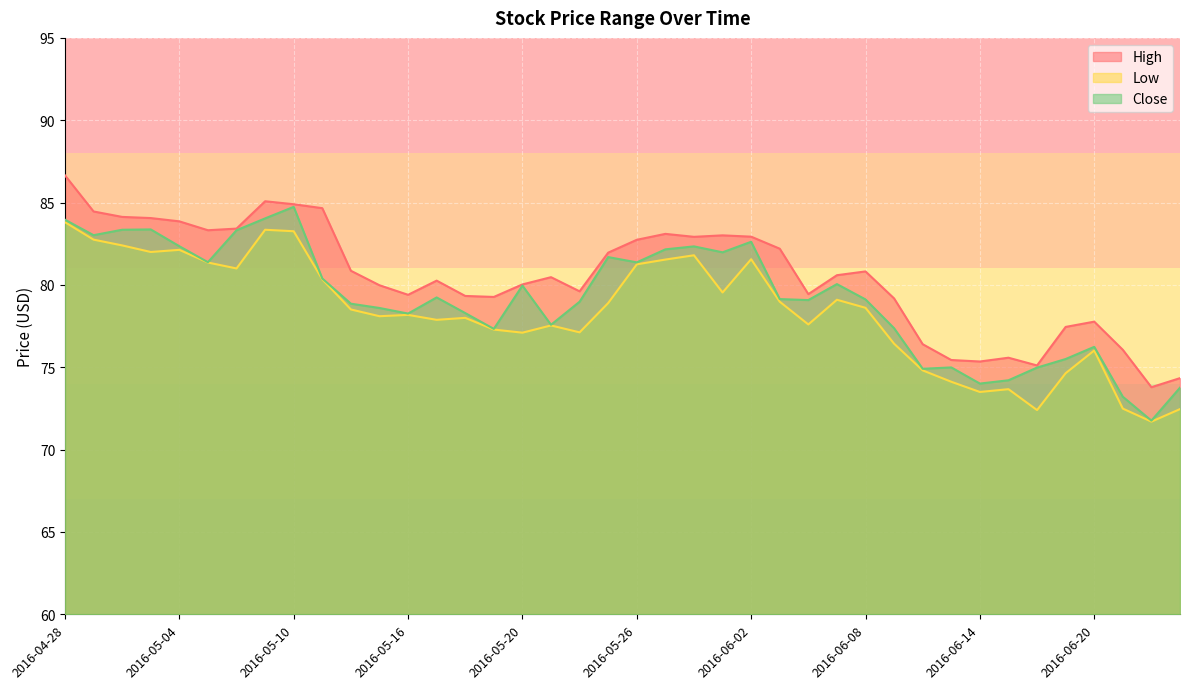

What is the maximum value for Low?

83.8